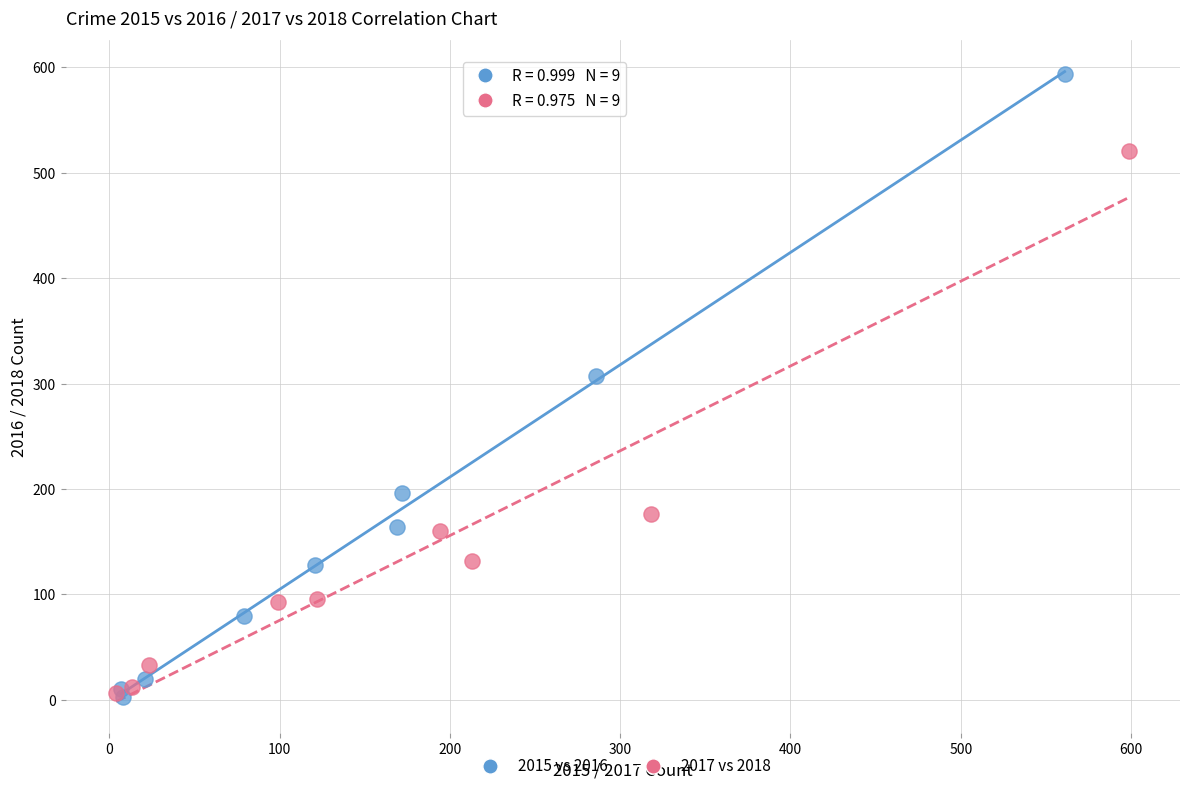

Which series has the largest Y range (max minus min)?

2015 vs 2016